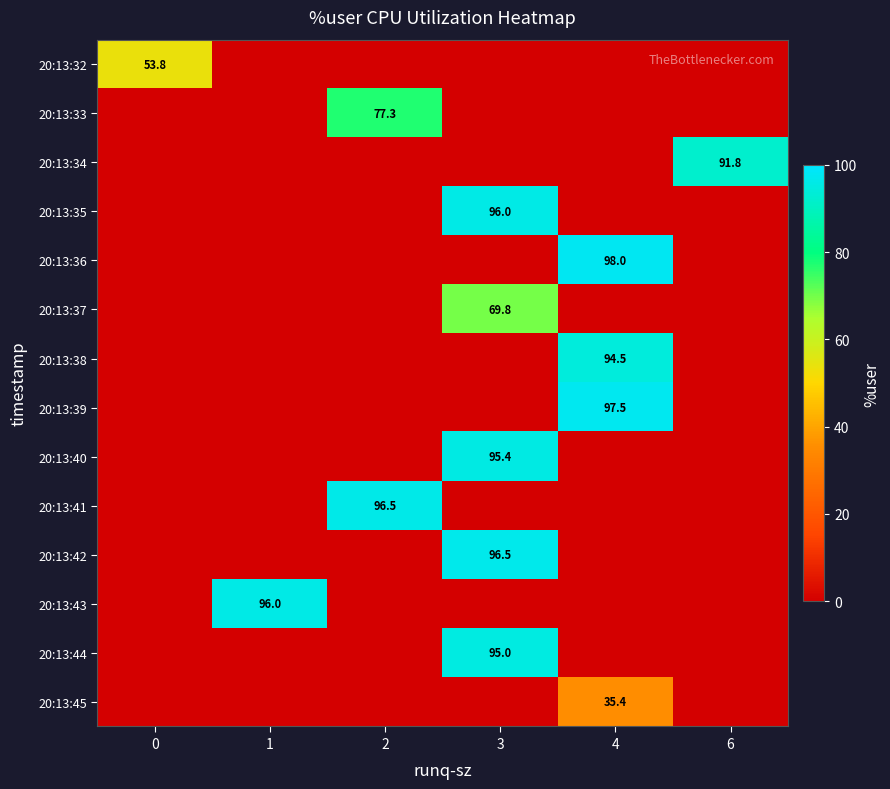

Is it true that 20:13:44 equals 29.1 at 3?

False